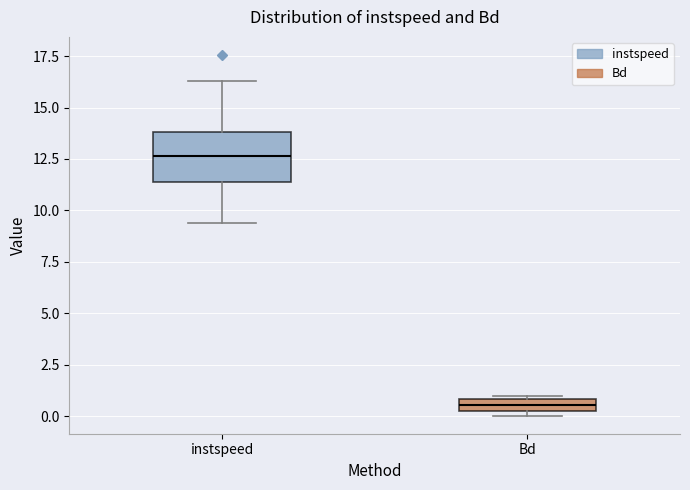

Where is the upper edge of the box for Bd on the y-axis? The values are not printed on the chart, so give them approximately, as read against the axis.

1.0